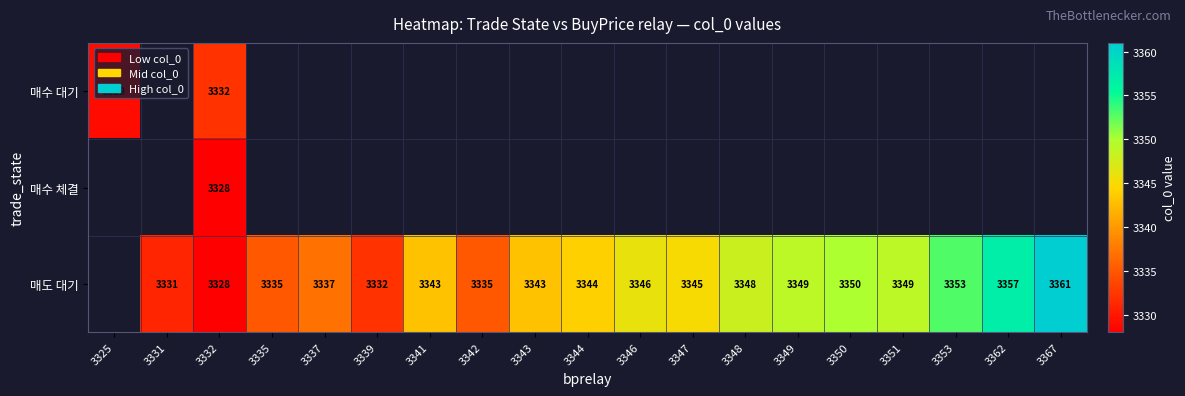

At which category is the sum across all series the highest?

3332